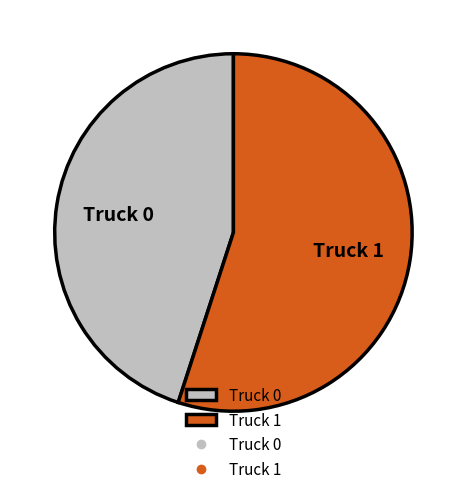

Is Truck 1 the majority of the pie?

Yes